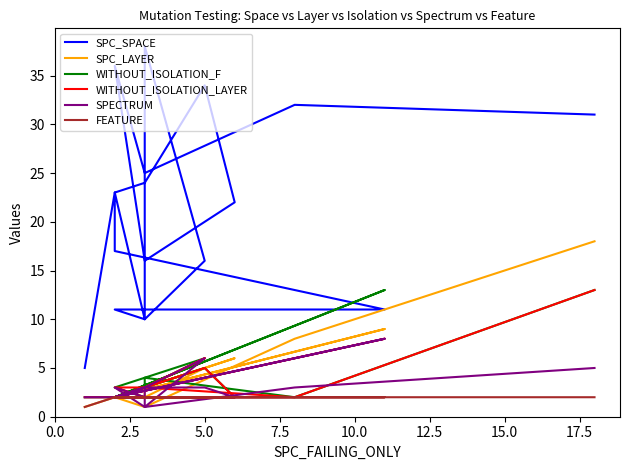

True or false: FEATURE and SPECTRUM intersect in this chart.

True